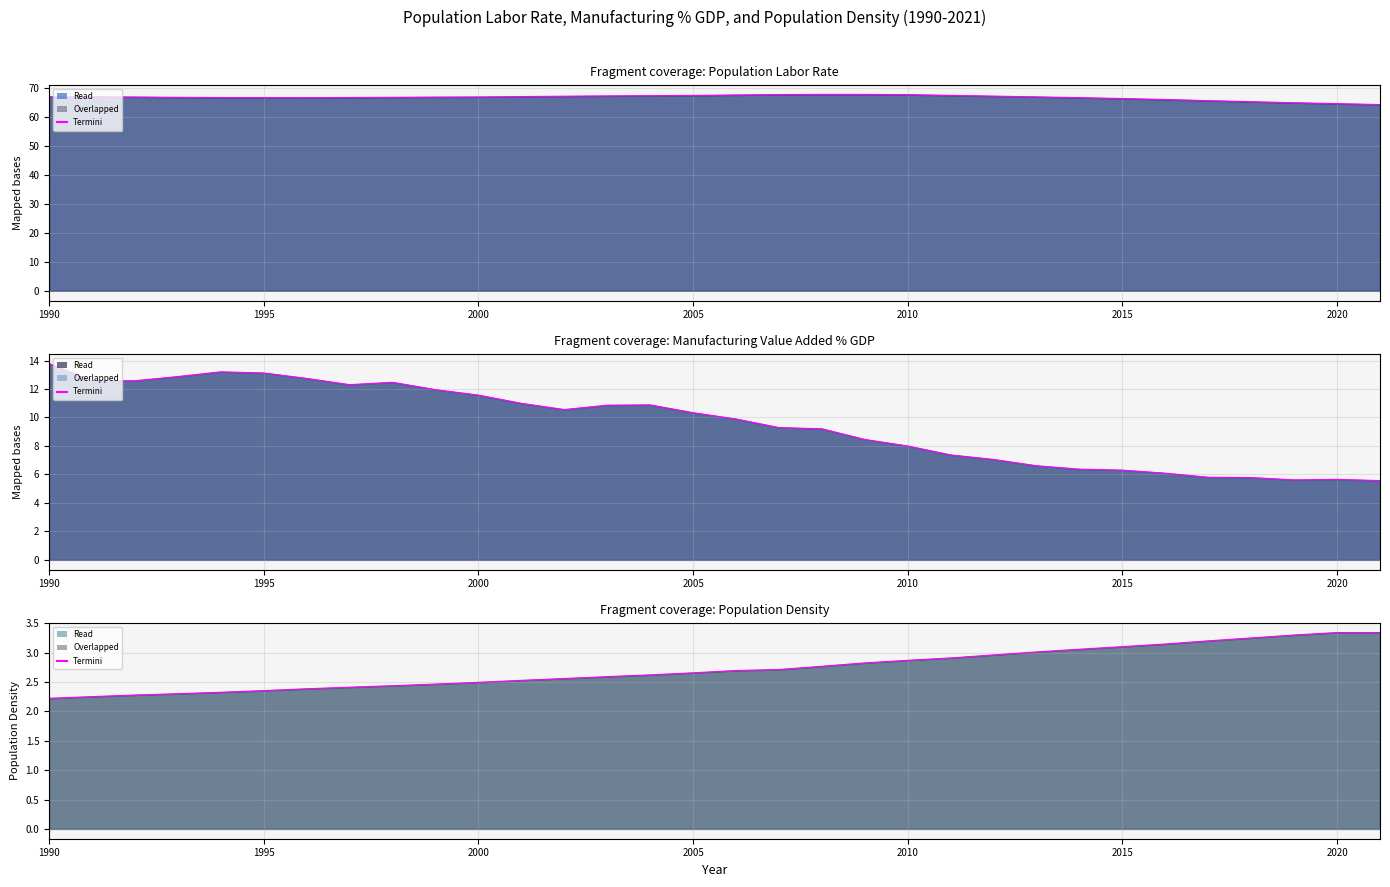

Which series has the largest range (max minus min)?

Manufacturing_value added_%_of_GDP_termini